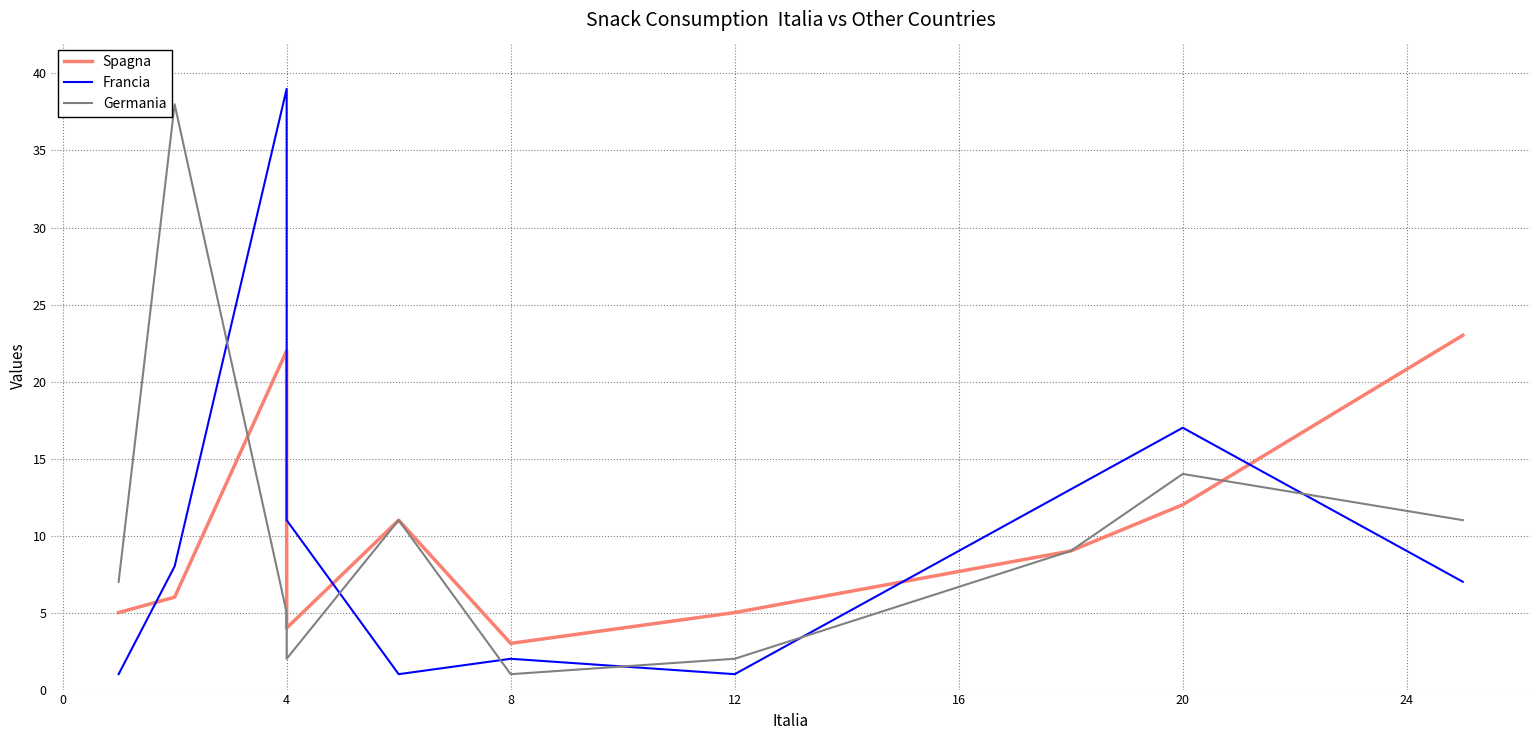

What is the value of the Germania point at the 5th from the left?

11